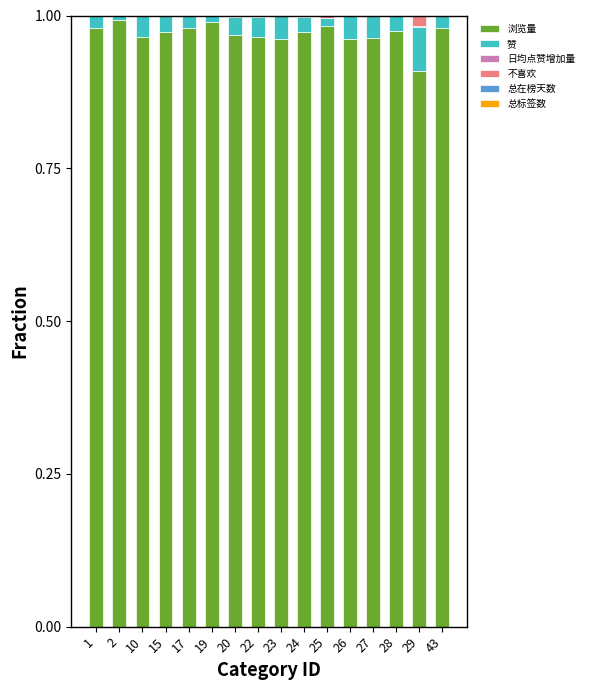

The value of 浏览量 at 1 is 0.5. True or false?

False